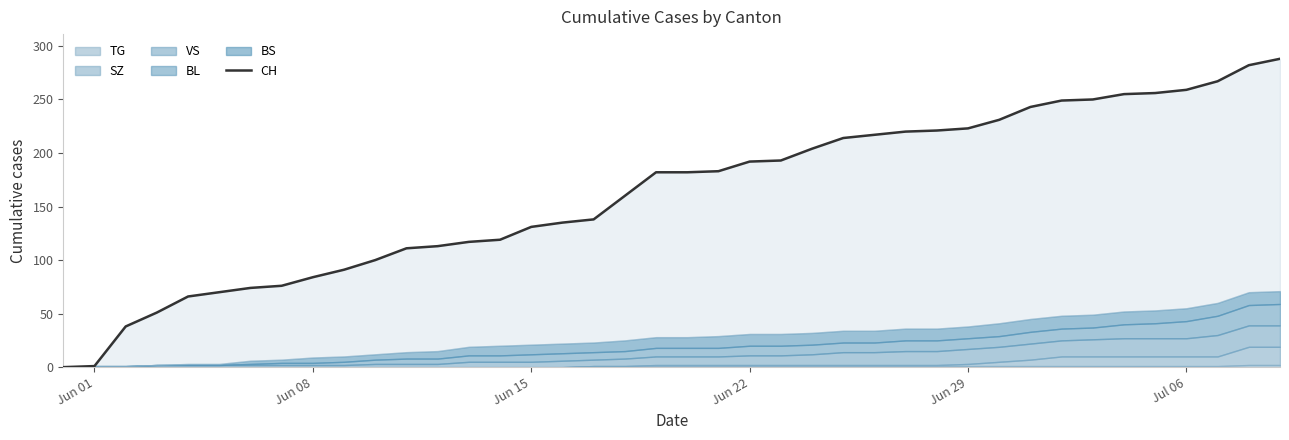

What position from the right is Jul 06?

4